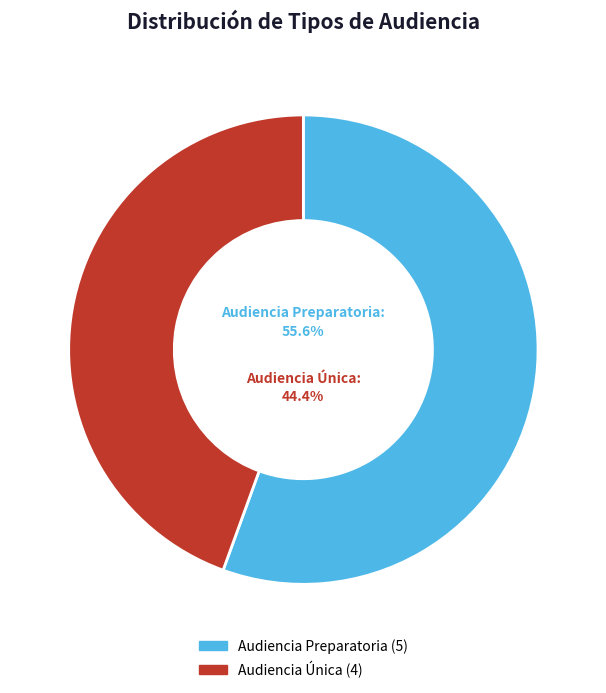

Rank the categories by value from highest to lowest.

Audiencia Preparatoria, Audiencia Única